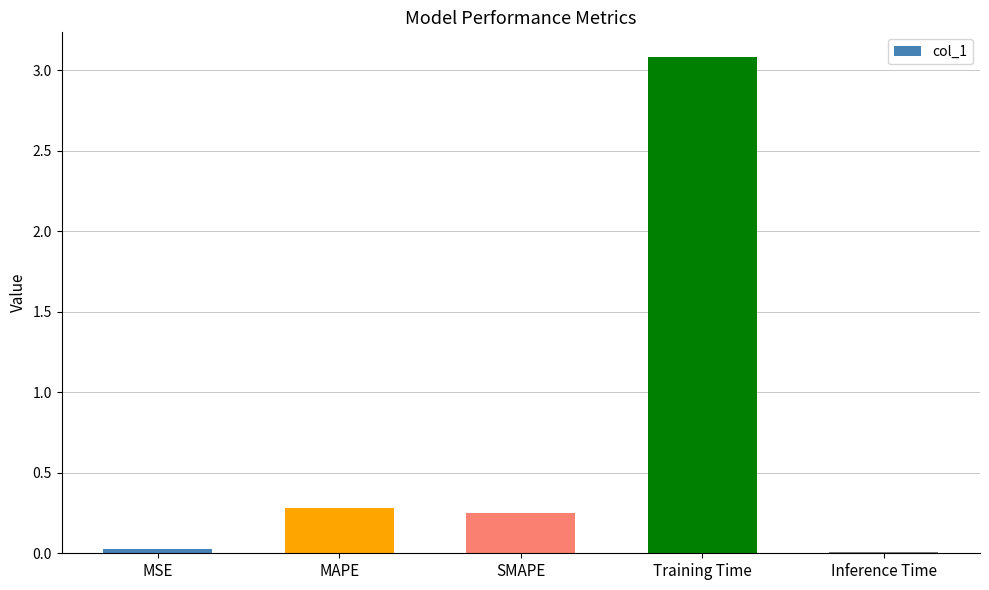

How many distinct data groups are displayed?

1